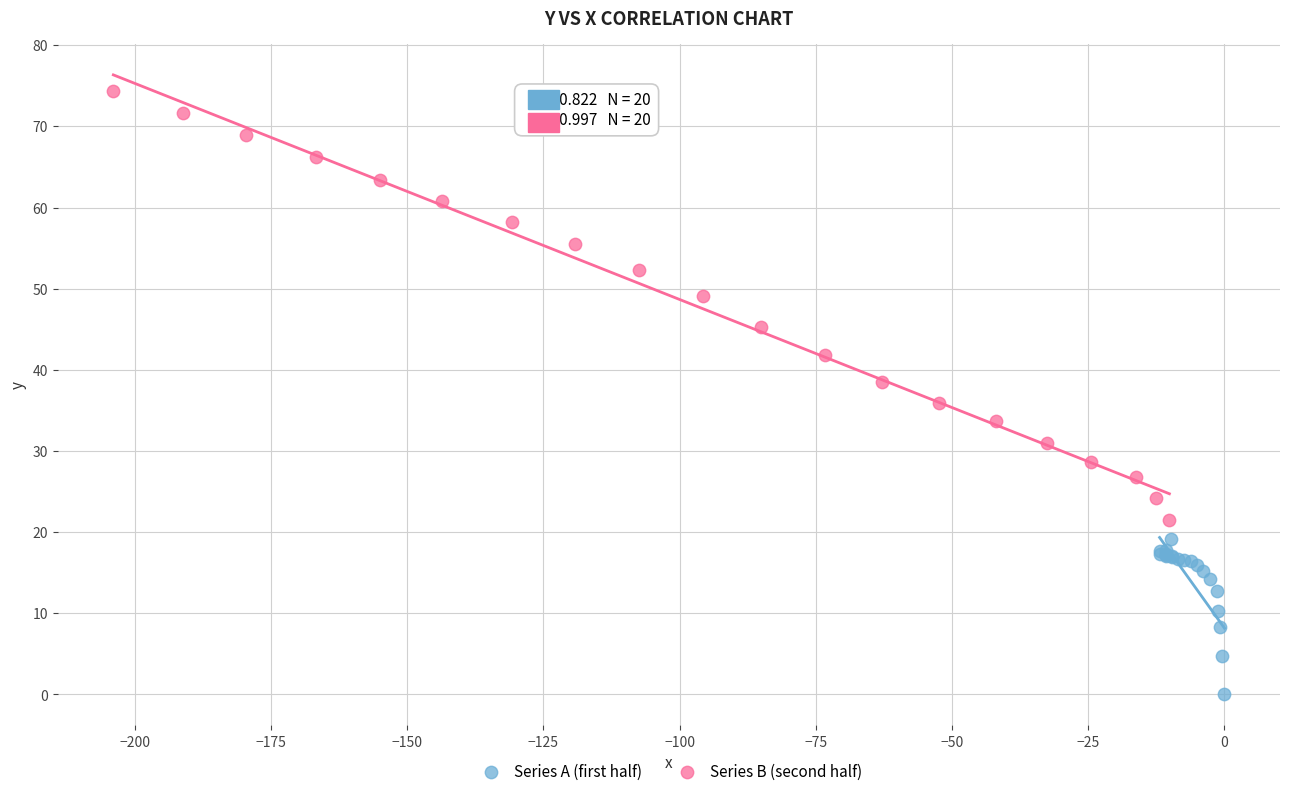

Which series has the widest spread of Y values?

Series B (second half)